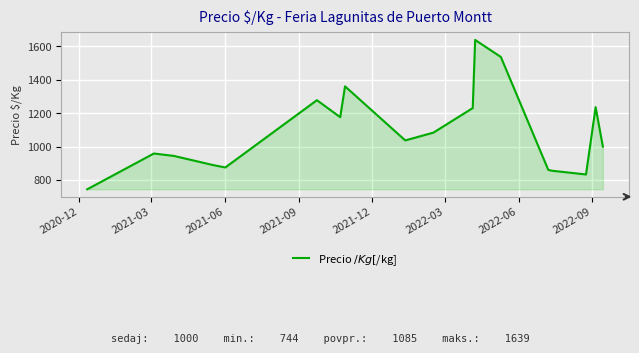

True or false: the data has more than 0 interior local peaks.

True